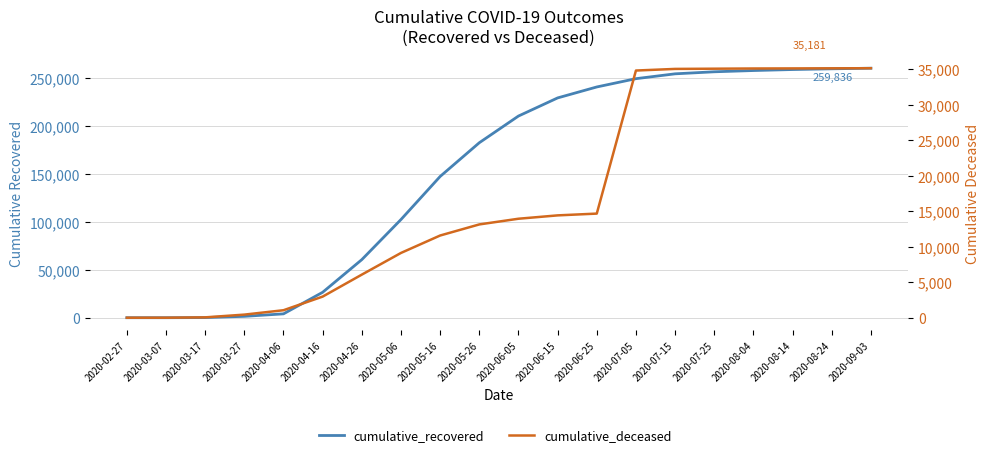

Does the chart have visible grid lines?

Yes